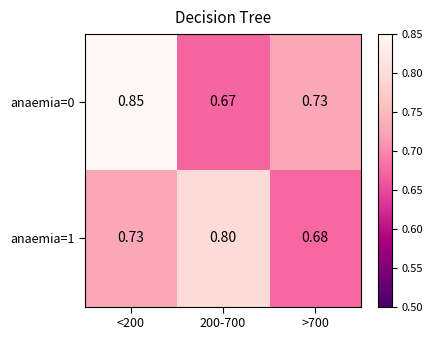

At which category is the sum across all series the highest?

<200